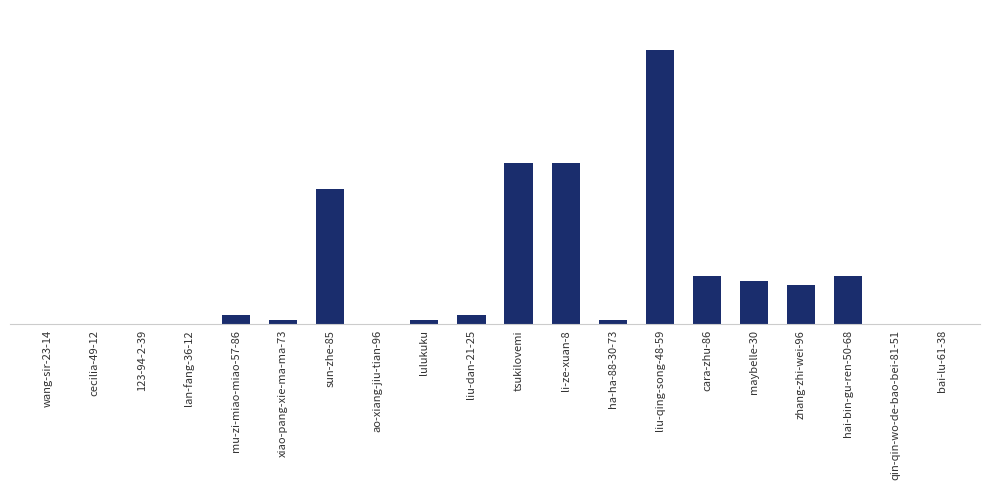

Is it true that the value at maybelle-30 is 10?

True